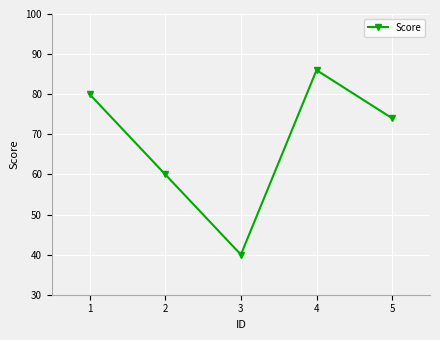

At which label does the data first exceed 74?

1